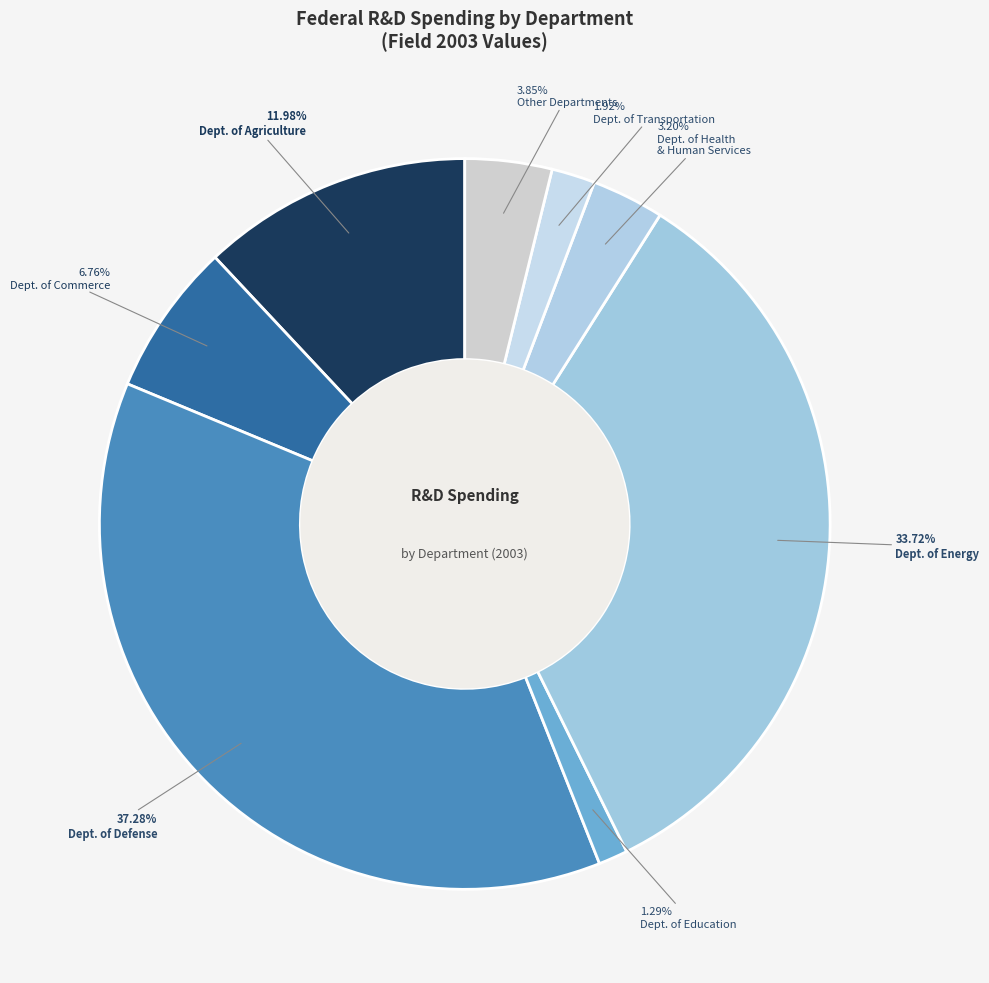

How many segments does this pie chart have?

8